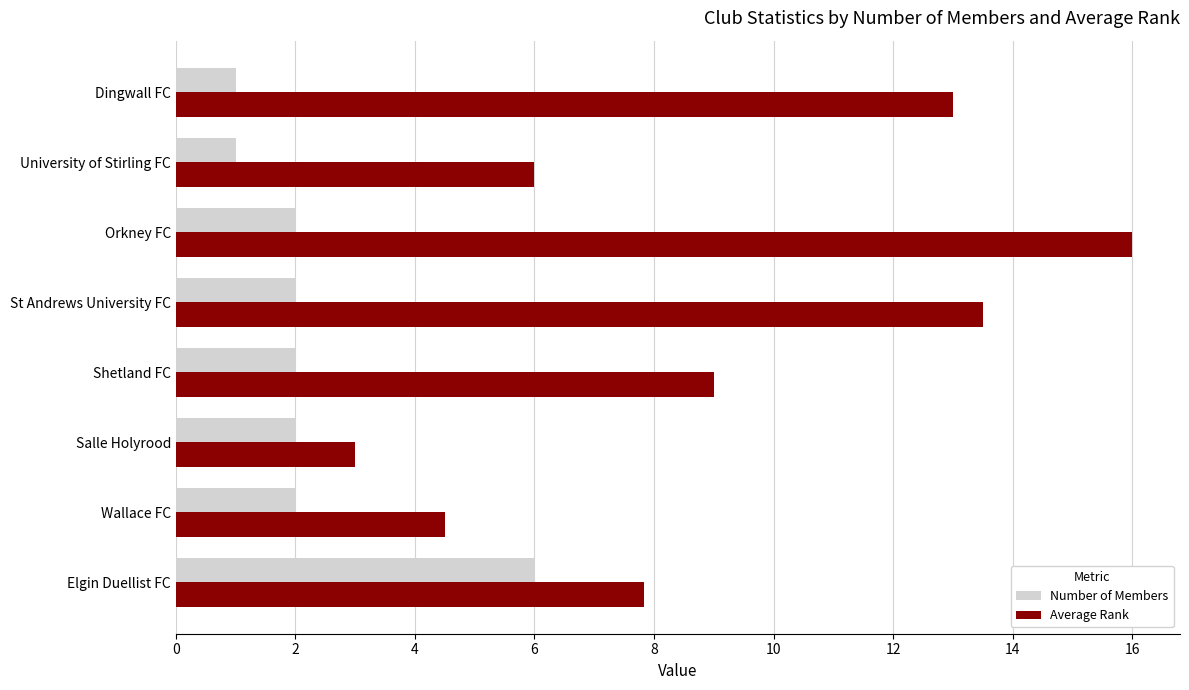

What is the difference between the maximum and minimum values in the Average Rank series?

13.0